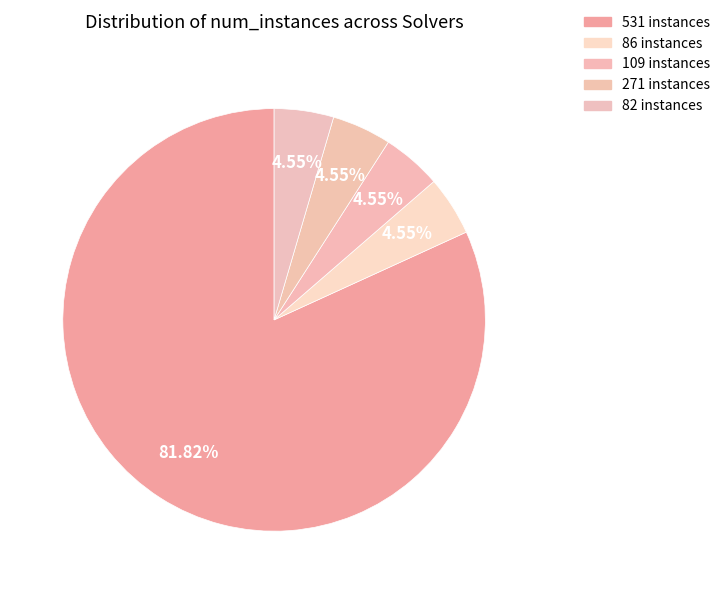

How many segments does this pie chart have?

5